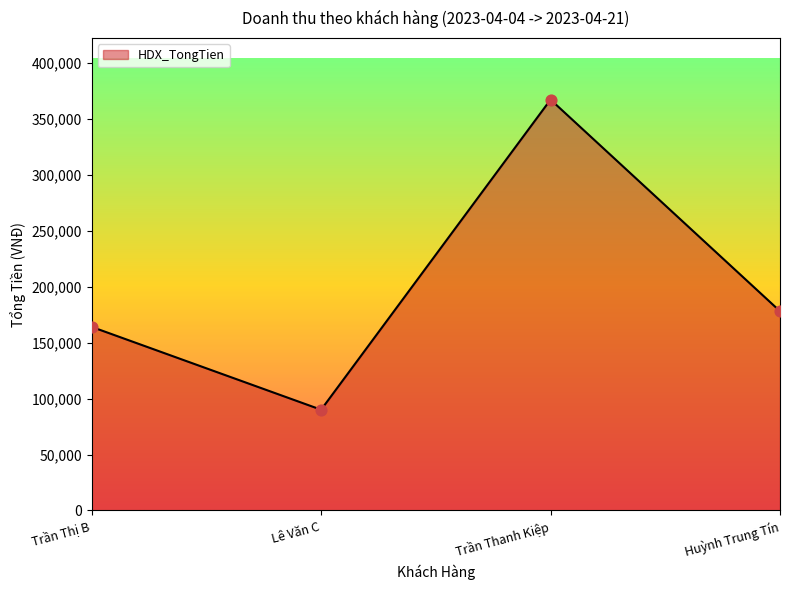

Which has a higher value, Lê Văn C or Huỳnh Trung Tín?

Huỳnh Trung Tín